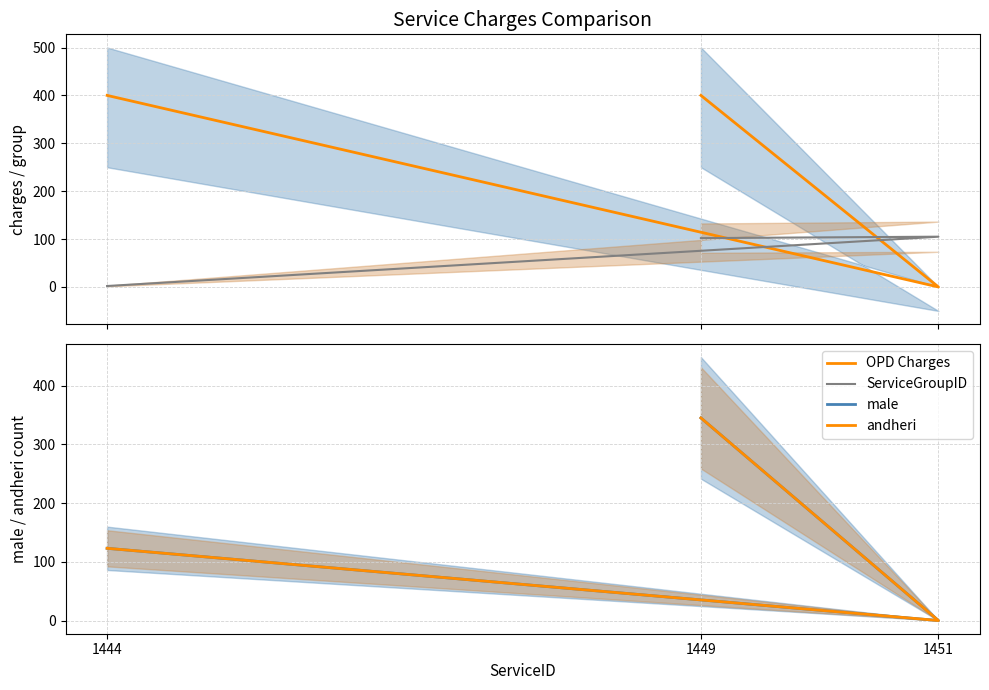

What is the sum of all male values?

468